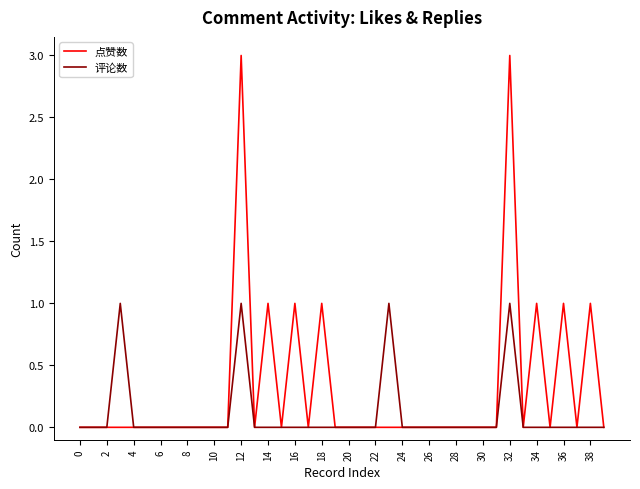

Which series has the widest spread of values?

点赞数